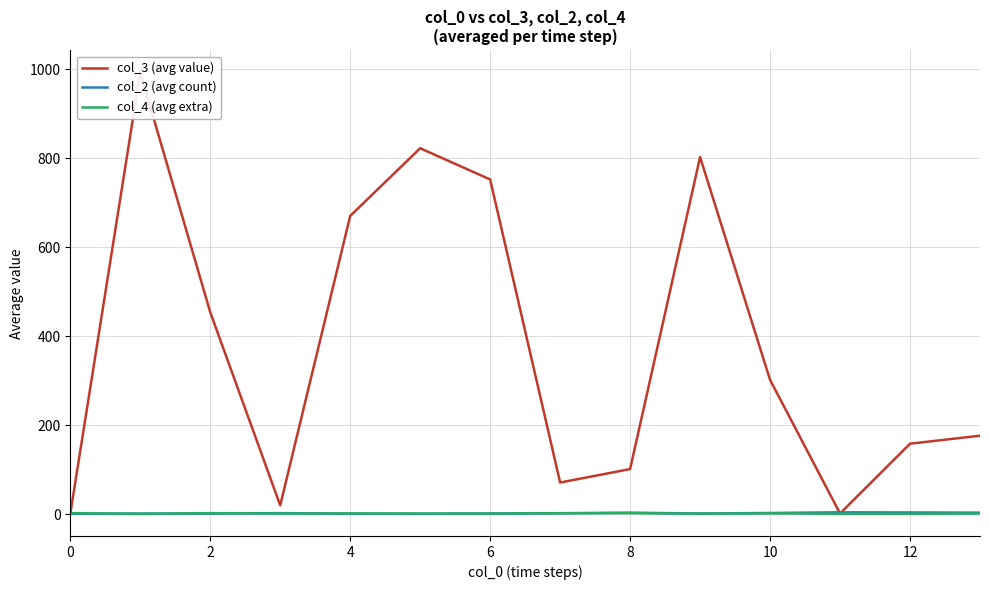

Where do col_4 (avg extra) and col_2 (avg count) first cross each other?

0 and 2